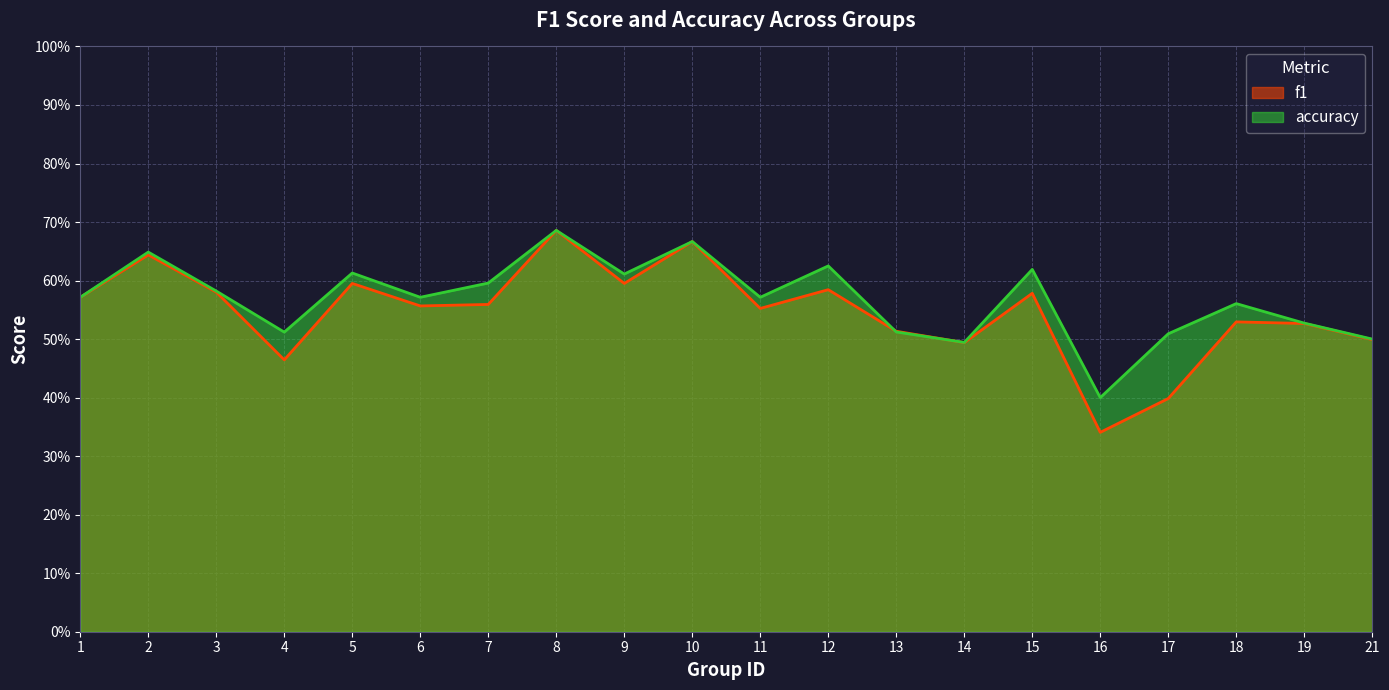

Between 13 and 14, which series saw the biggest shift?

f1